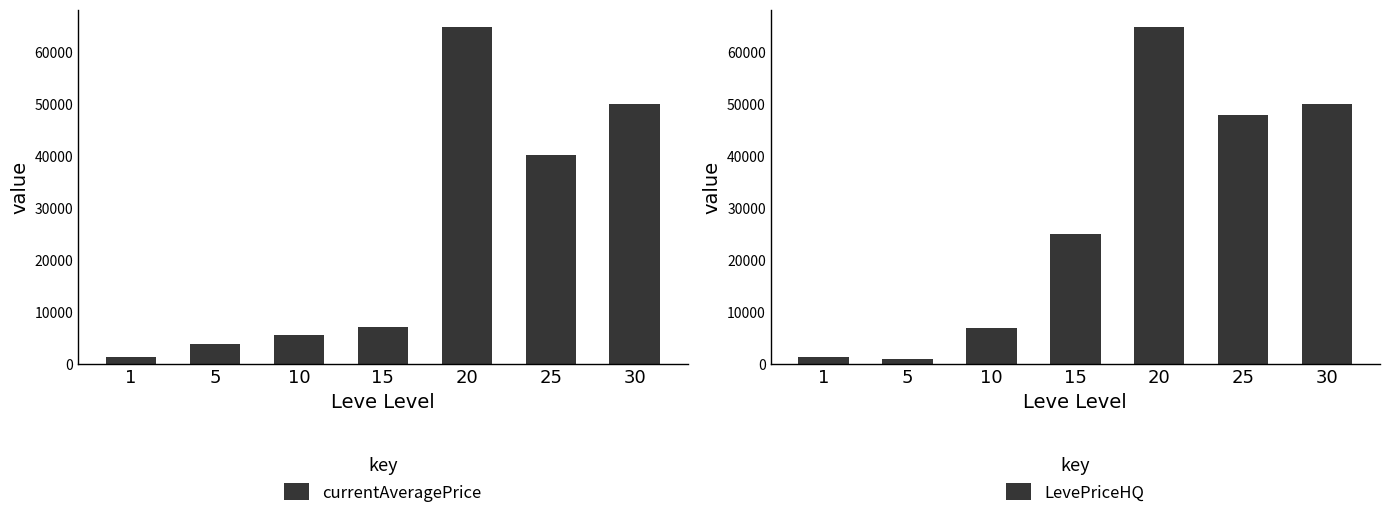

Is the value of LevePriceHQ at 10 greater than the value of currentAveragePrice at 30?

No